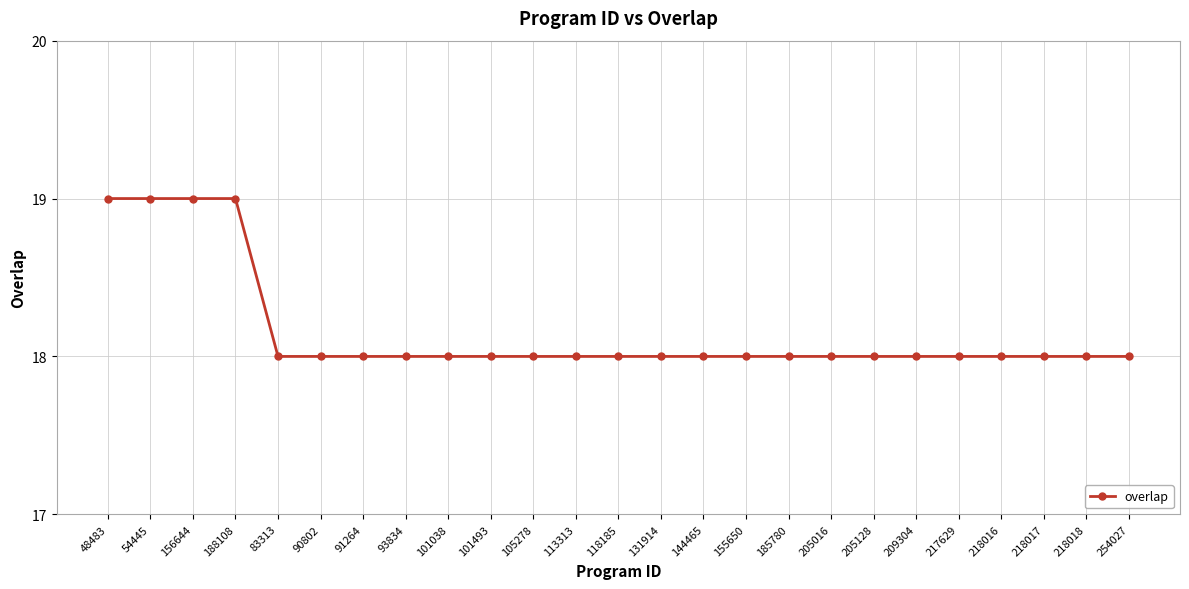

What is the label of the 3rd point from the right?

218017